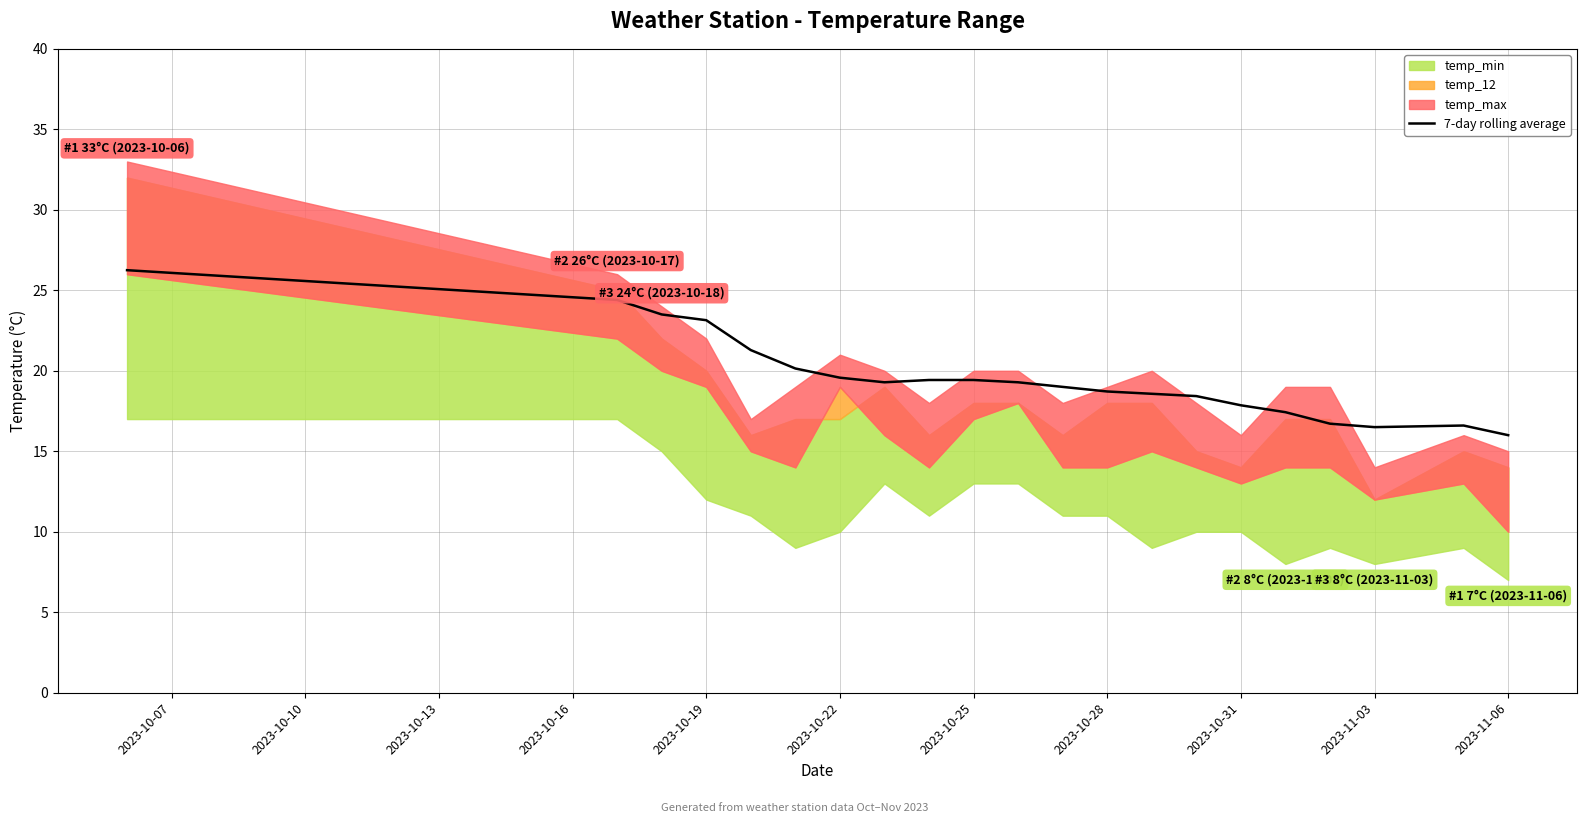

What is the lowest value of the 7-day rolling average series?

16.0